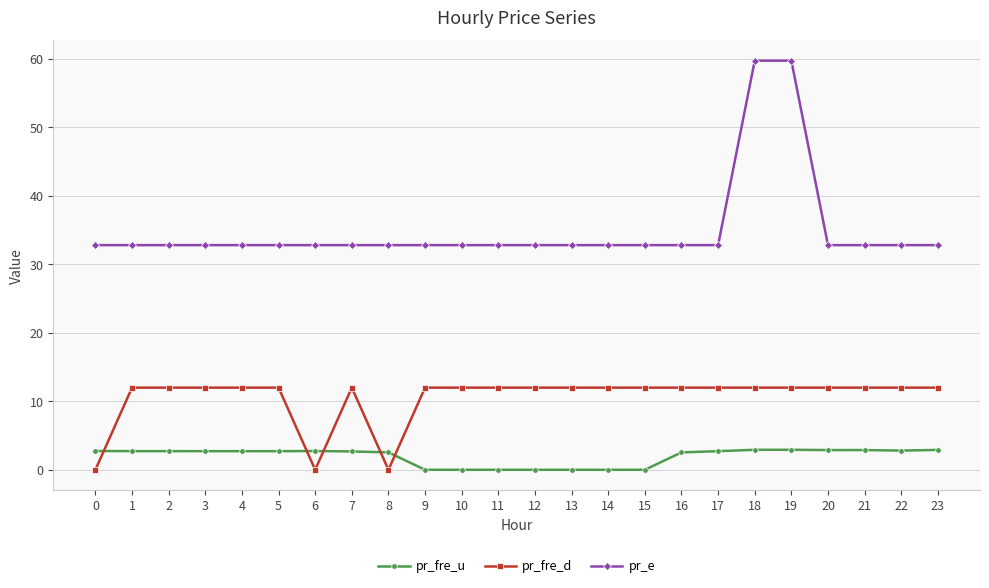

Which series has the widest spread of values?

pr_e